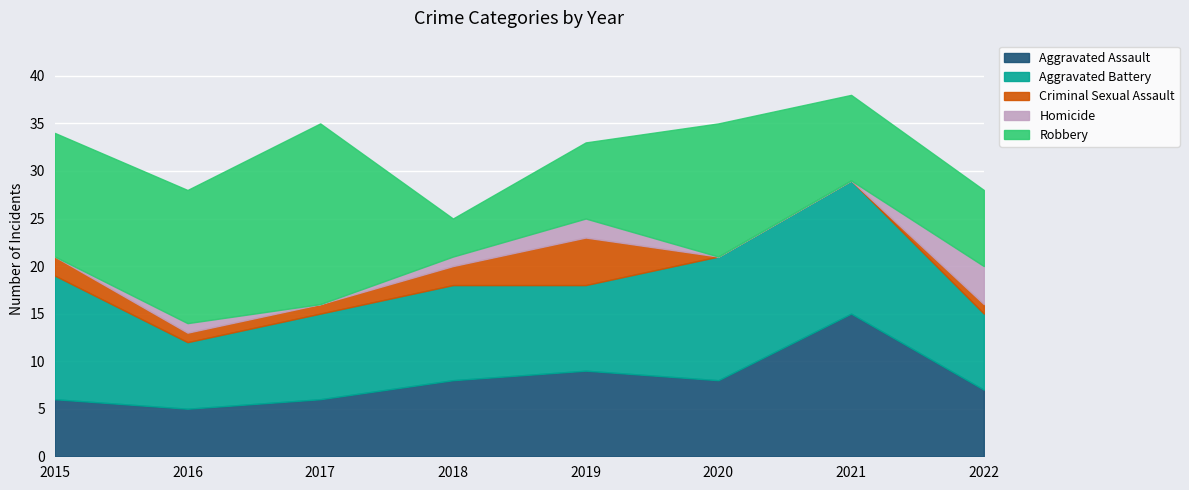

What is the difference between the second highest and minimum values in the Robbery series?

10